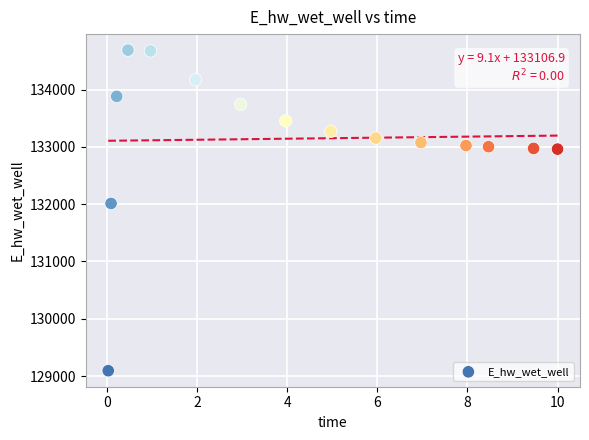

What Y value in the scatter plot is closest to 131891?

132013.3